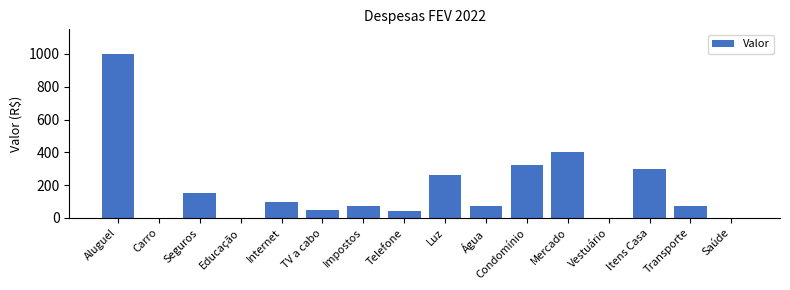

What is the maximum value shown in the chart?

1000